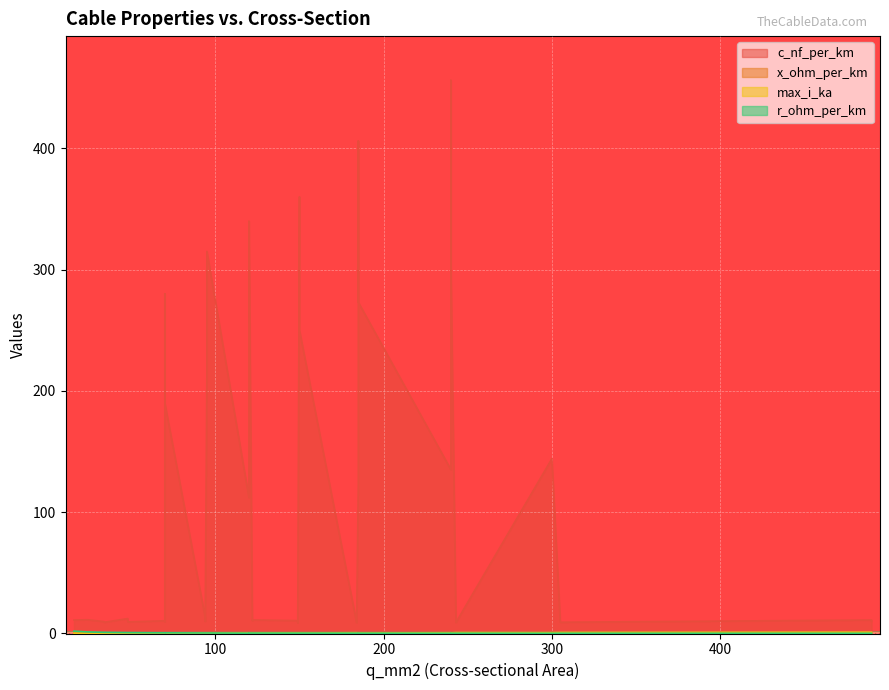

How many intersections are there between x_ohm_per_km and max_i_ka?

8